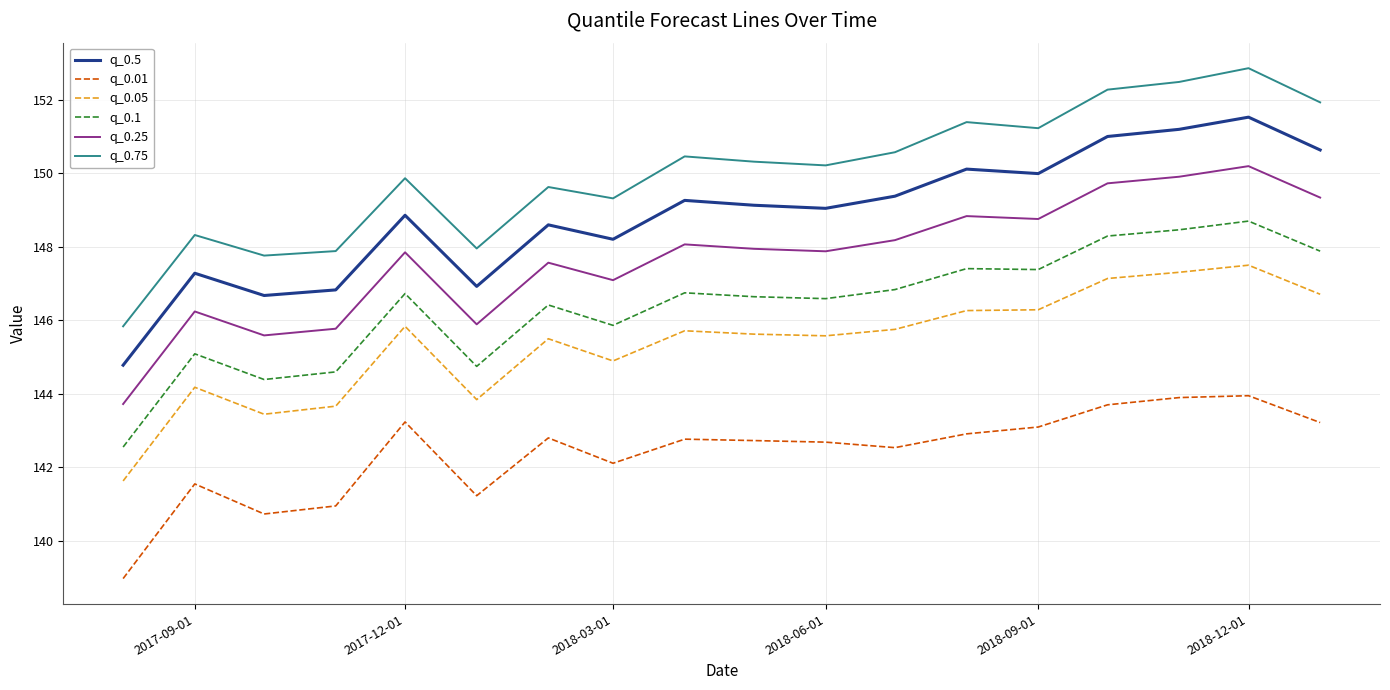

True or false: q_0.25 and q_0.01 cross at least once.

False